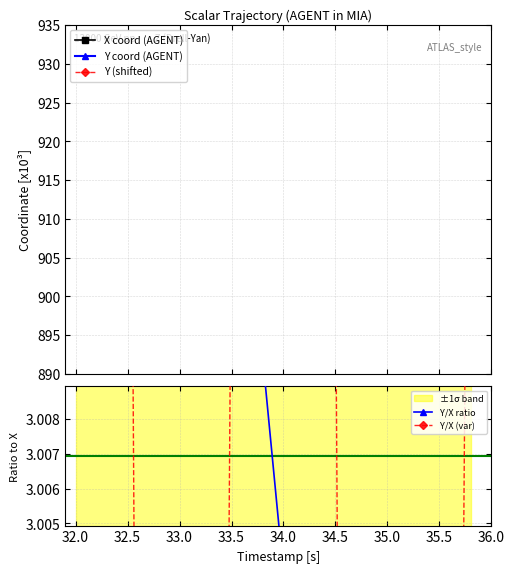

At how many categories does at least one series exceed 2?

20